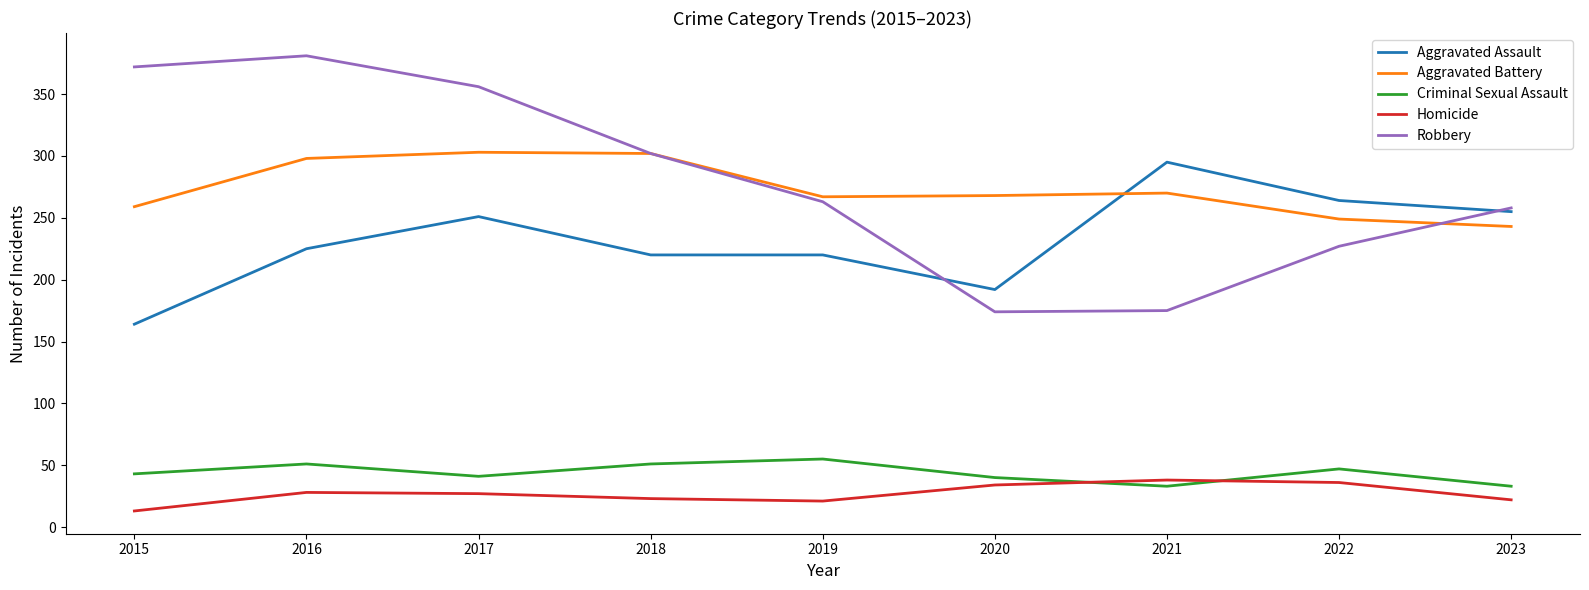

True or false: Aggravated Assault has a value of 255 at 2023.

True